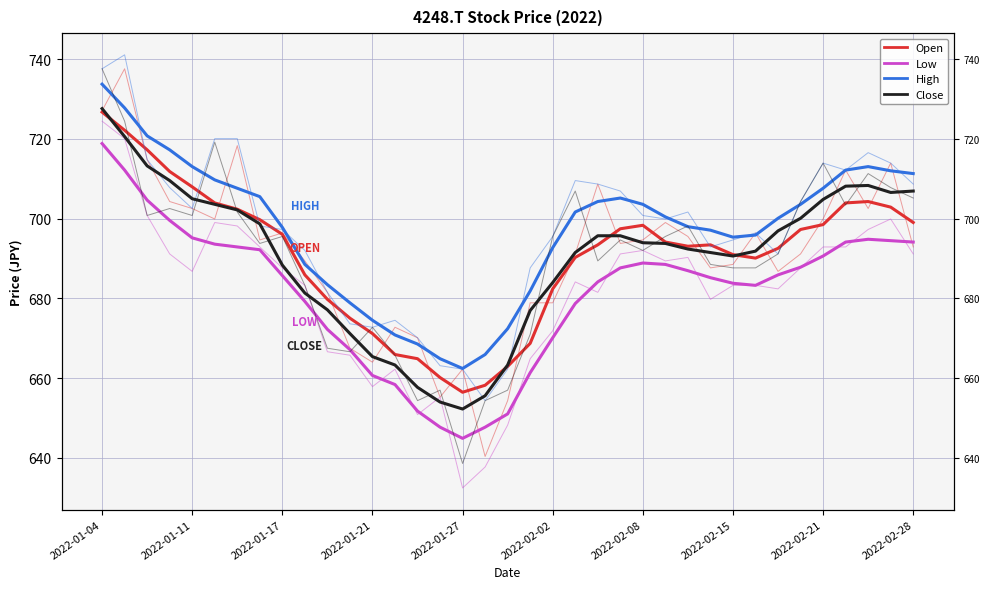

True or false: Low and Close intersect in this chart.

False